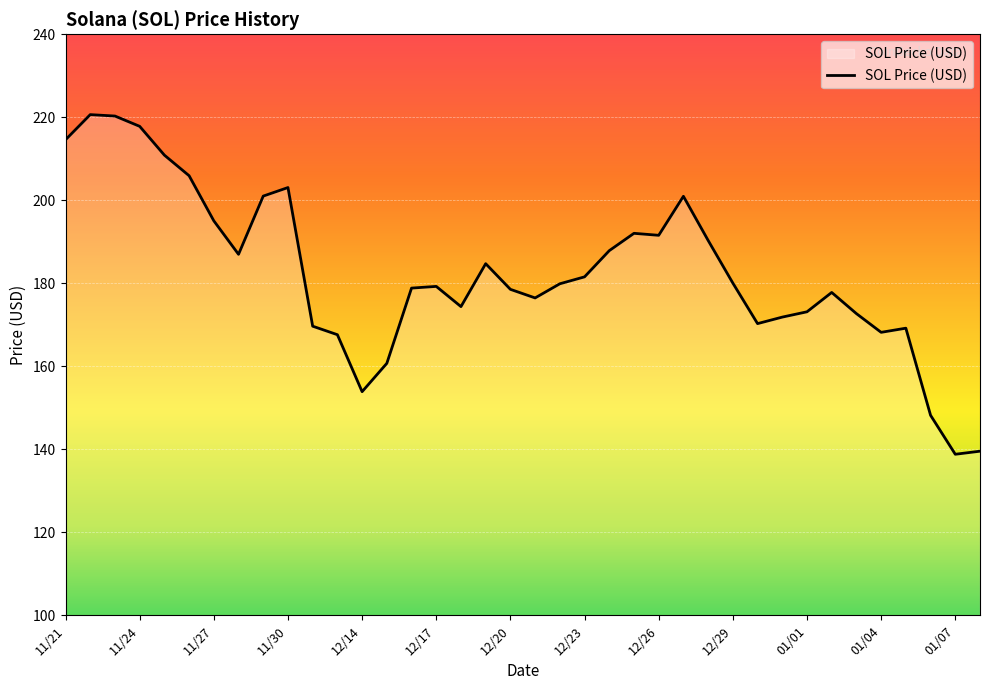

What is the greatest value displayed?

220.6